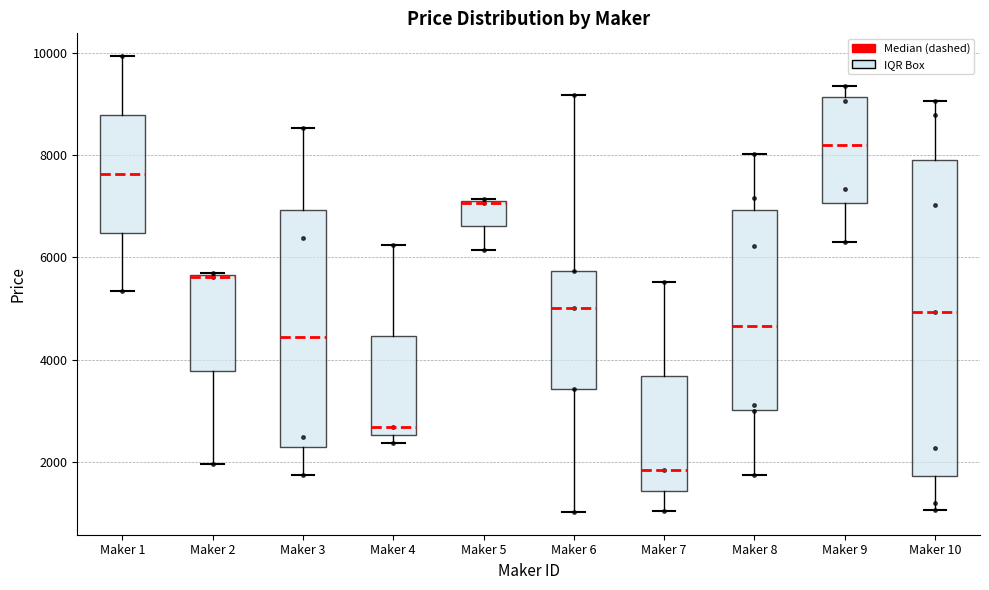

Where is the lower edge of the box for Maker 5 on the y-axis? The values are not printed on the chart, so give them approximately, as read against the axis.

6600